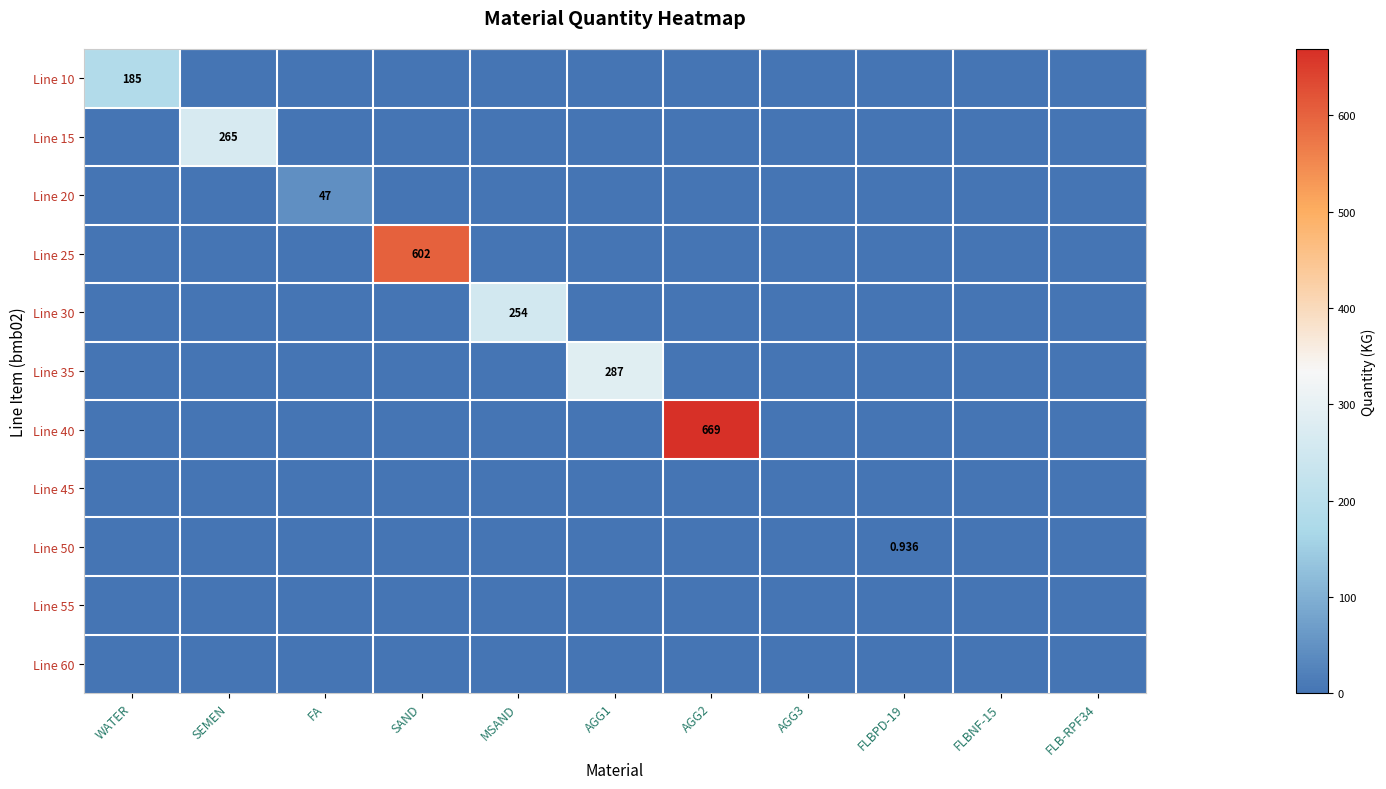

Is the value of Line 15 at AGG3 greater than the value of Line 45 at WATER?

No